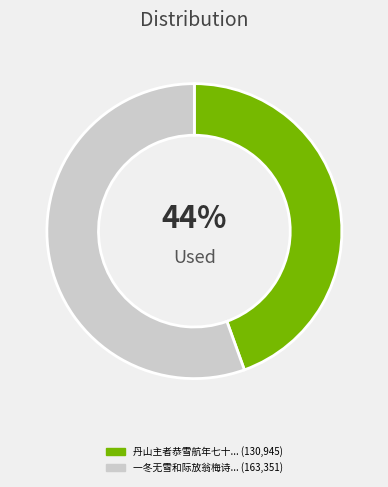

To the nearest percent, what is the average slice percentage?

50%